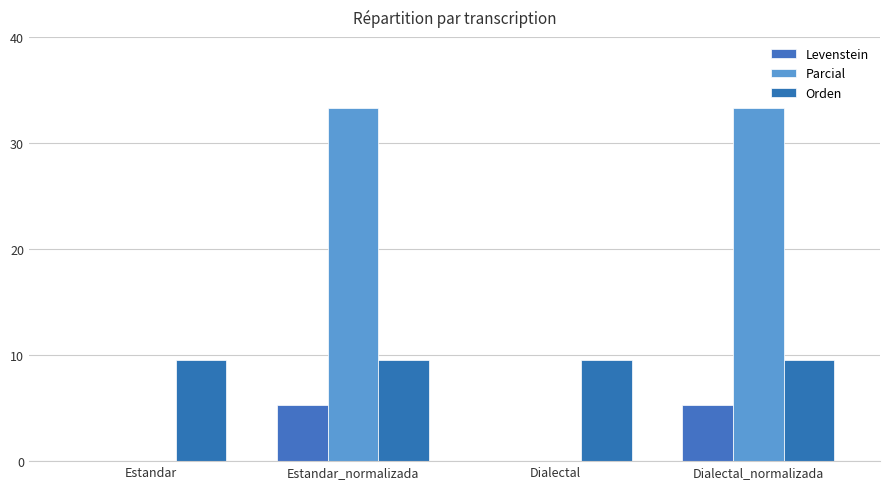

What is the sum of all Parcial values?

66.7